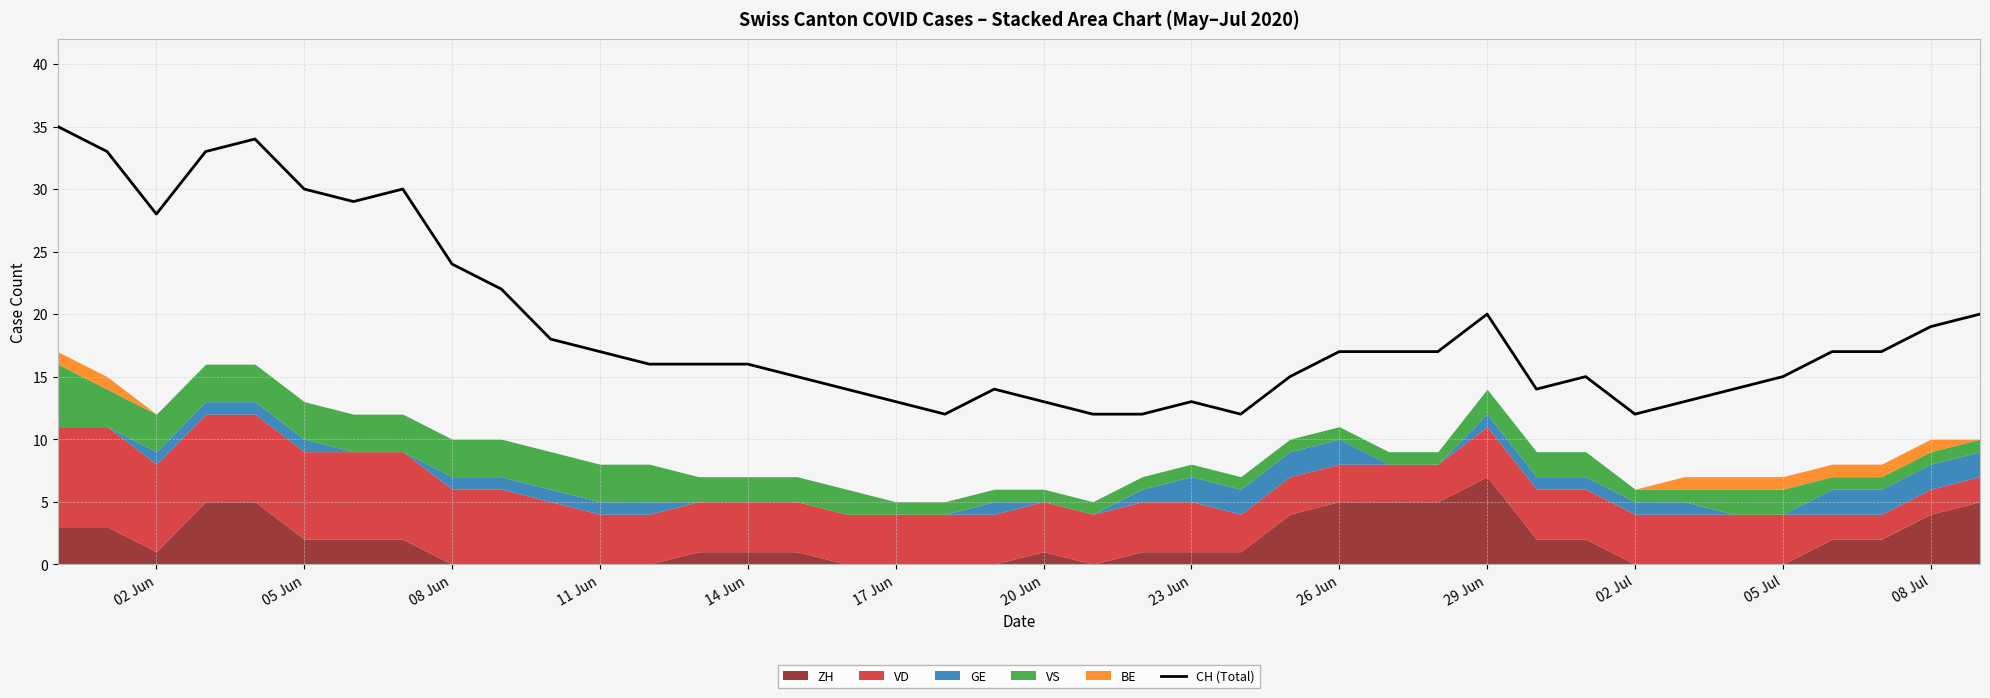

What is the lowest value of the CH (Total) series?

12